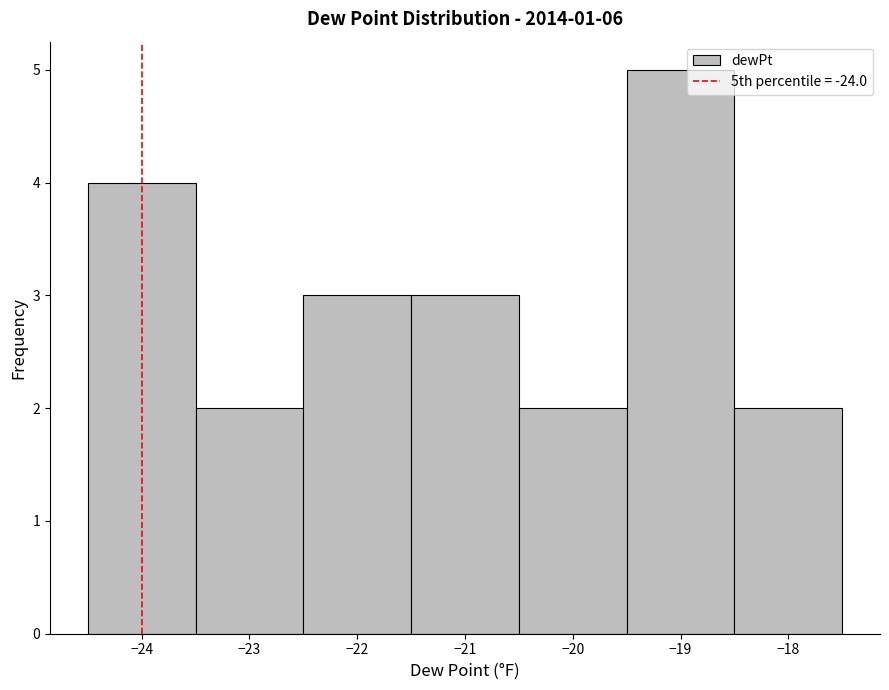

Reading left to right, transcribe this chart: for each bar, give the range it covers on the x-axis and its height. The values are not printed on the chart, so give them approximately, as read against the axis.

-24.5 to -23.5: 4
-23.5 to -22.5: 2
-22.5 to -21.5: 3
-21.5 to -20.5: 3
-20.5 to -19.5: 2
-19.5 to -18.5: 5
-18.5 to -17.5: 2